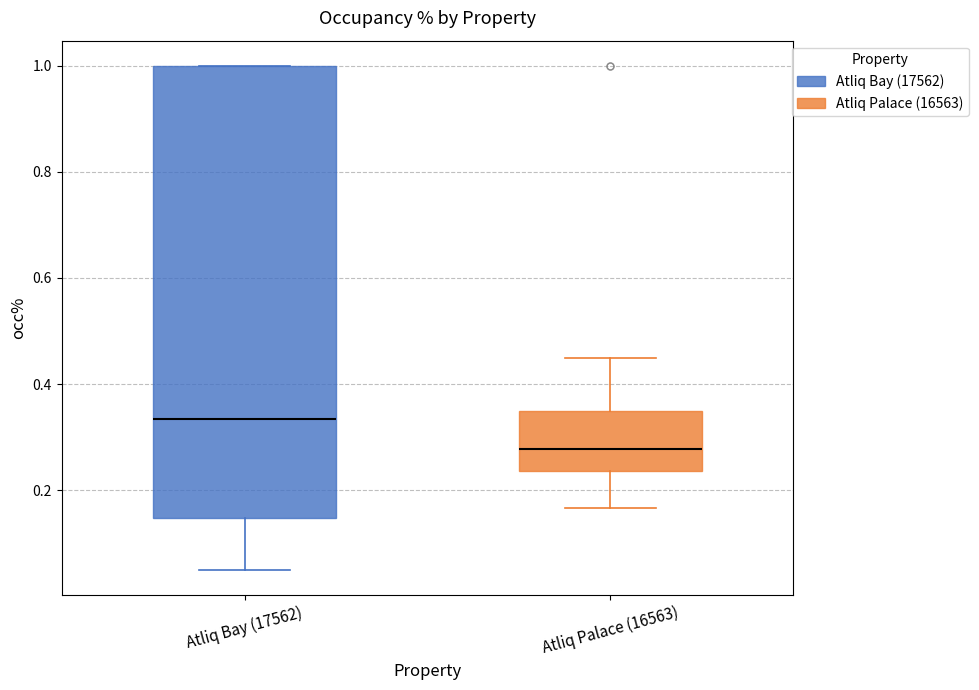

Reading left to right, transcribe this box plot: for each box, give where its median line is, the range the box spans, and where its two whiskers end, as read against the y-axis. The values are not printed on the chart, so give them approximately, as read against the axis.

Atliq Bay (17562): median 0.34, box 0.14 to 1.00, whiskers 0.06 to 1.00
Atliq Palace (16563): median 0.28, box 0.24 to 0.36, whiskers 0.16 to 0.46